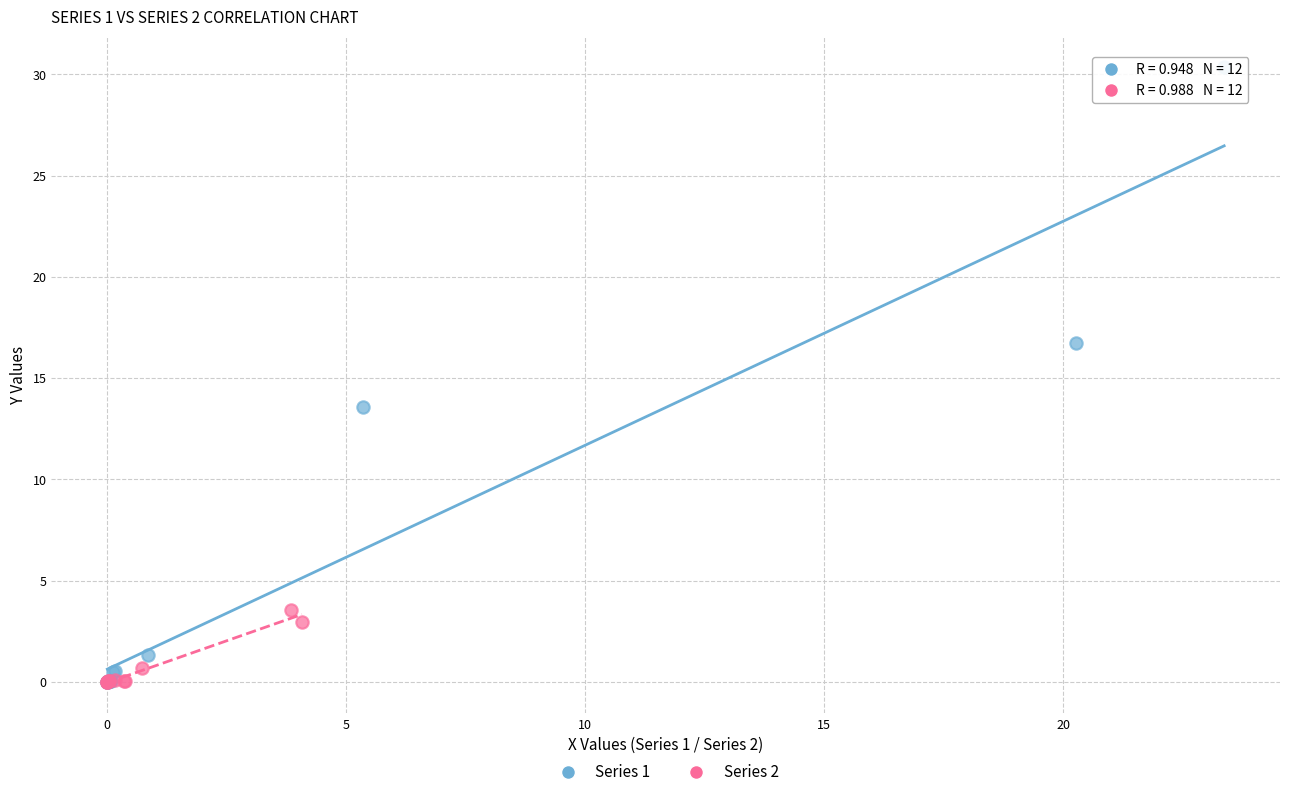

Which series reaches the maximum Y coordinate?

Series 1